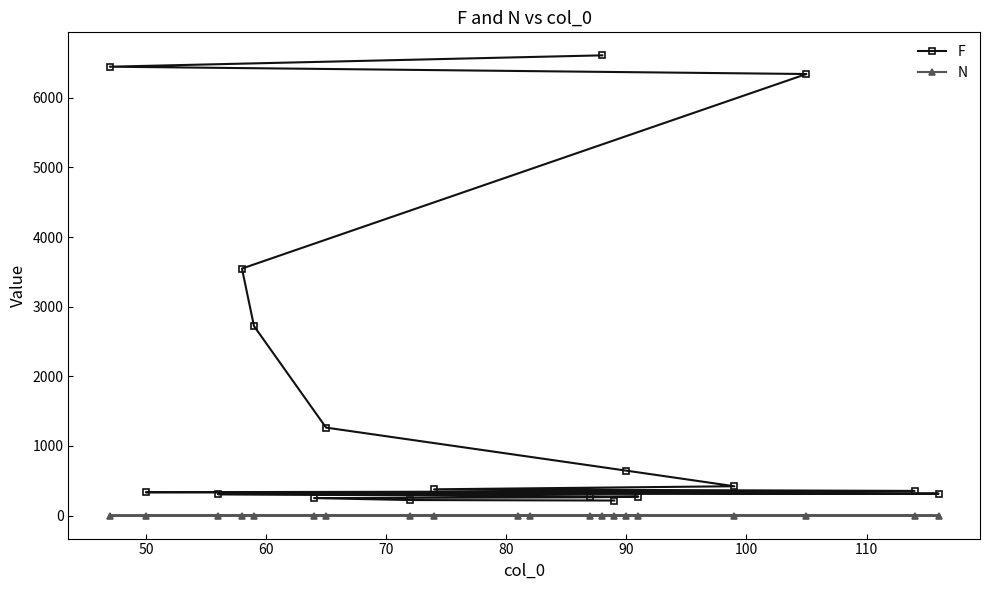

What is the difference between the maximum and minimum values in the F series?

6391